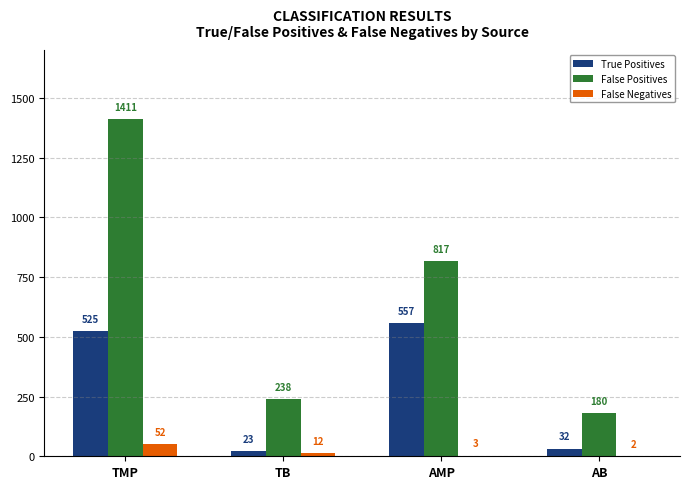

At which category is the sum across all series the highest?

TMP